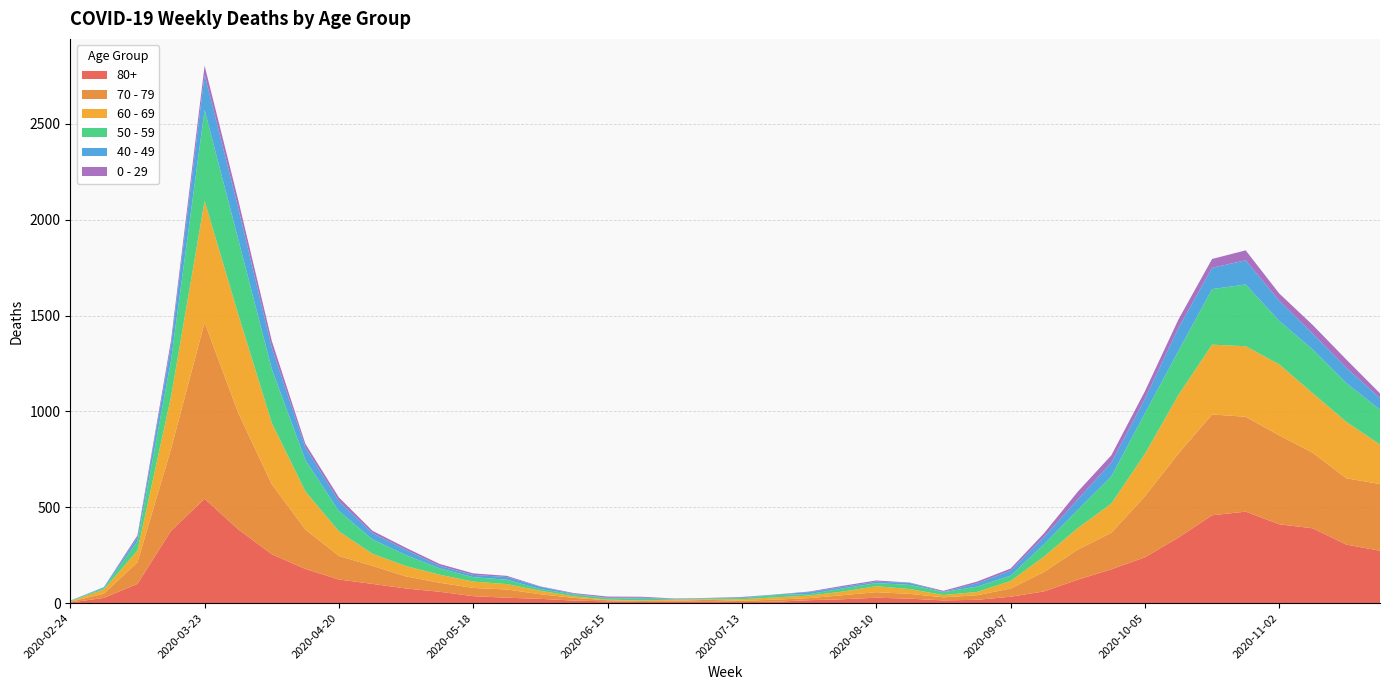

Reading left to right, list all the values displayed in this chart.

80+: 3	27	100	377	544	385	255	178	123	100	76	59	36	28	22	13	9	6	7	9	5	7	15	20	28	23	14	17	33	61	122	176	239	342	458	477	411	390	305	273
70 - 79: 4	22	113	427	920	608	365	206	123	94	63	47	43	43	24	14	6	5	5	8	7	11	11	21	29	25	16	24	43	102	157	191	318	439	526	495	464	394	346	348
60 - 69: 2	22	61	272	634	514	320	199	128	63	54	42	33	28	18	8	3	3	6	3	8	12	13	19	31	25	12	17	39	80	112	152	221	305	364	368	370	310	294	206
50 - 59: 3	7	48	190	475	392	281	163	106	75	57	33	23	23	9	10	8	9	3	5	6	12	8	16	16	22	15	28	28	64	95	142	212	230	290	322	227	228	202	182
40 - 49: 0	5	21	79	183	163	111	66	51	33	27	13	12	14	12	3	2	5	1	1	4	2	10	8	8	10	2	17	26	38	55	72	76	120	111	126	105	83	80	60
0 - 29: 1	0	10	25	47	42	36	19	20	12	11	10	8	6	2	4	6	5	2	1	2	1	3	6	6	2	5	9	11	20	40	38	39	44	46	52	38	45	43	25